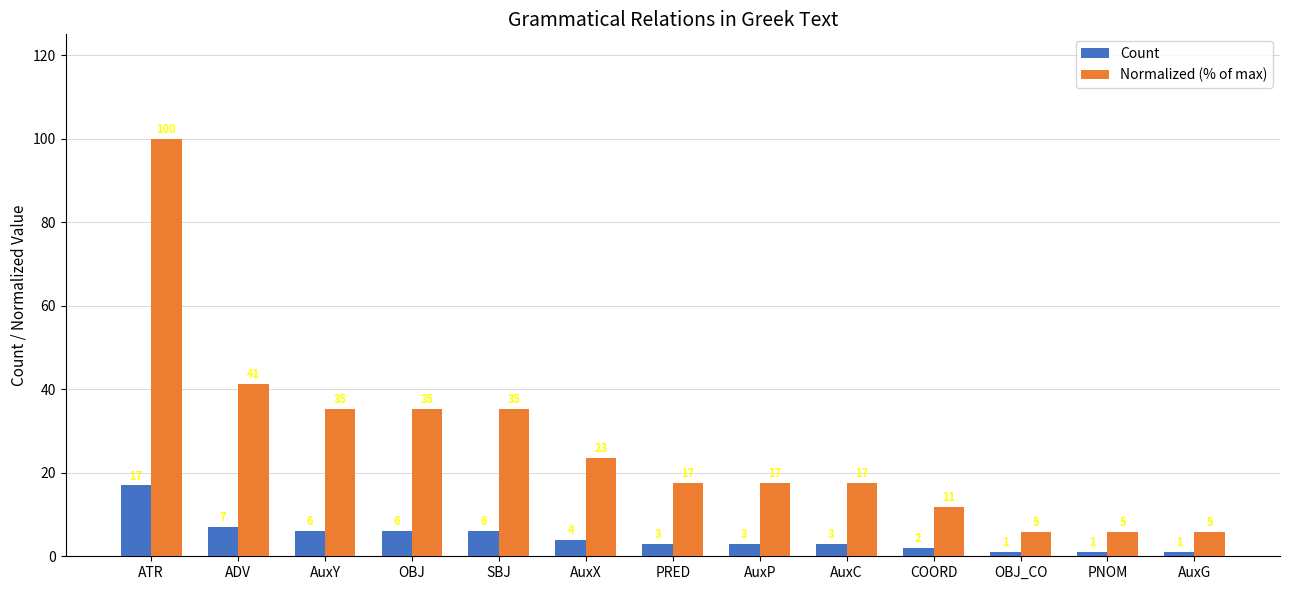

What is the label of the 11th bar from the right?

AuxY